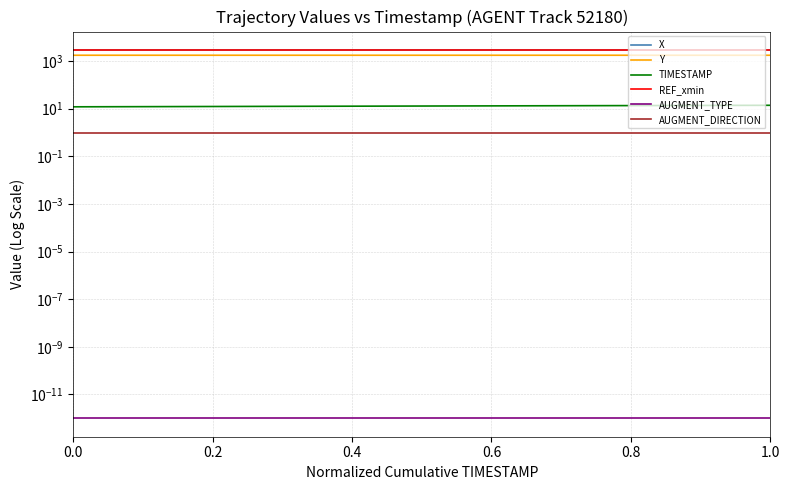

List the series in order of their peak value, highest first.

X, REF_xmin, Y, TIMESTAMP, AUGMENT_DIRECTION, AUGMENT_TYPE